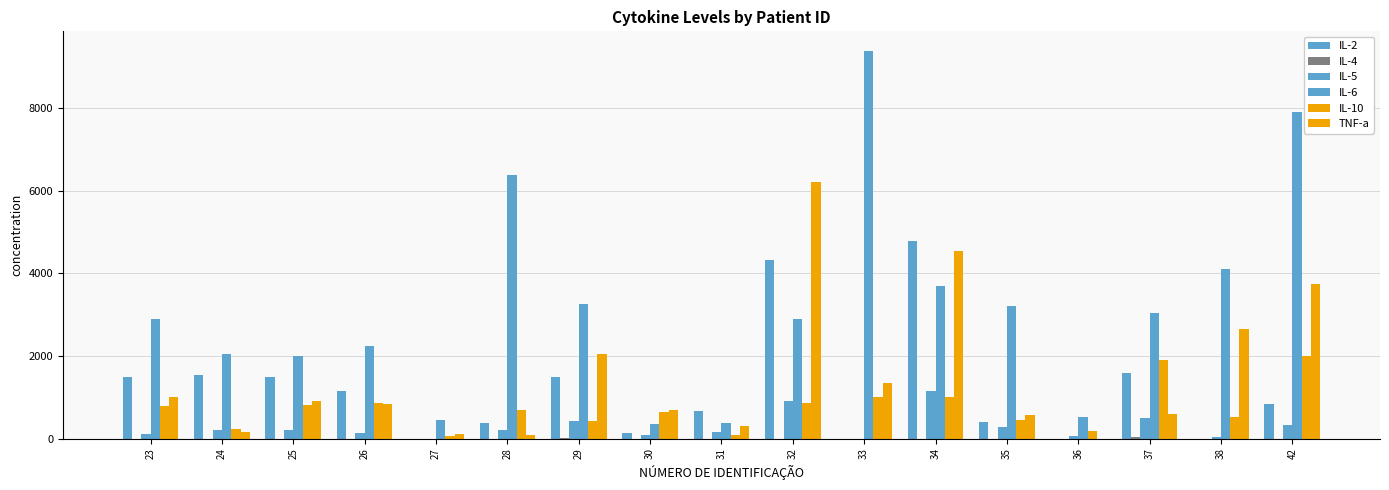

At which label is IL-5 closest to 576?

37